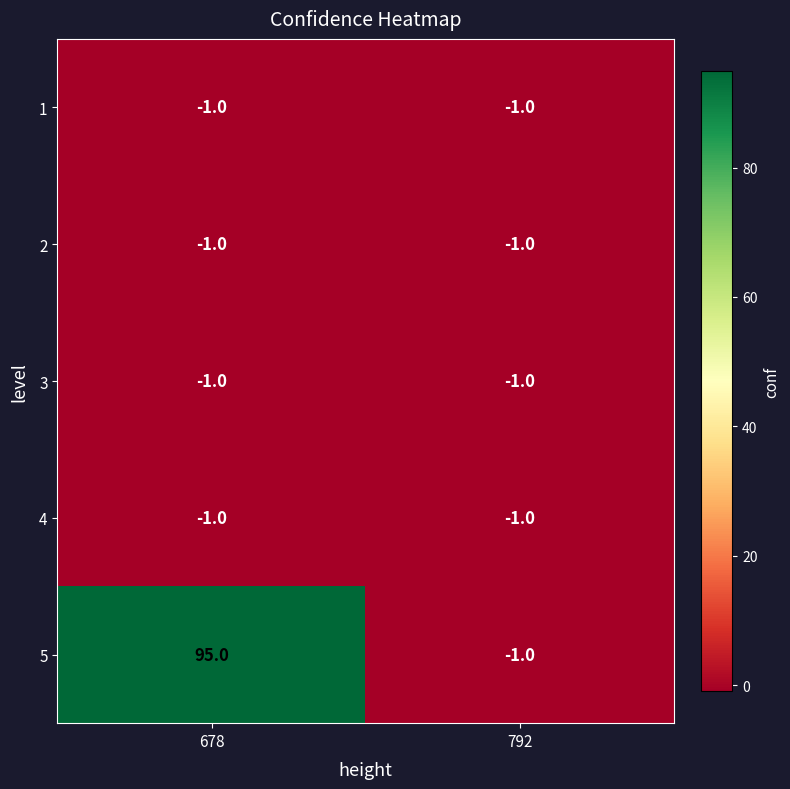

True or false: 3 has a value of 0 at 678.

False